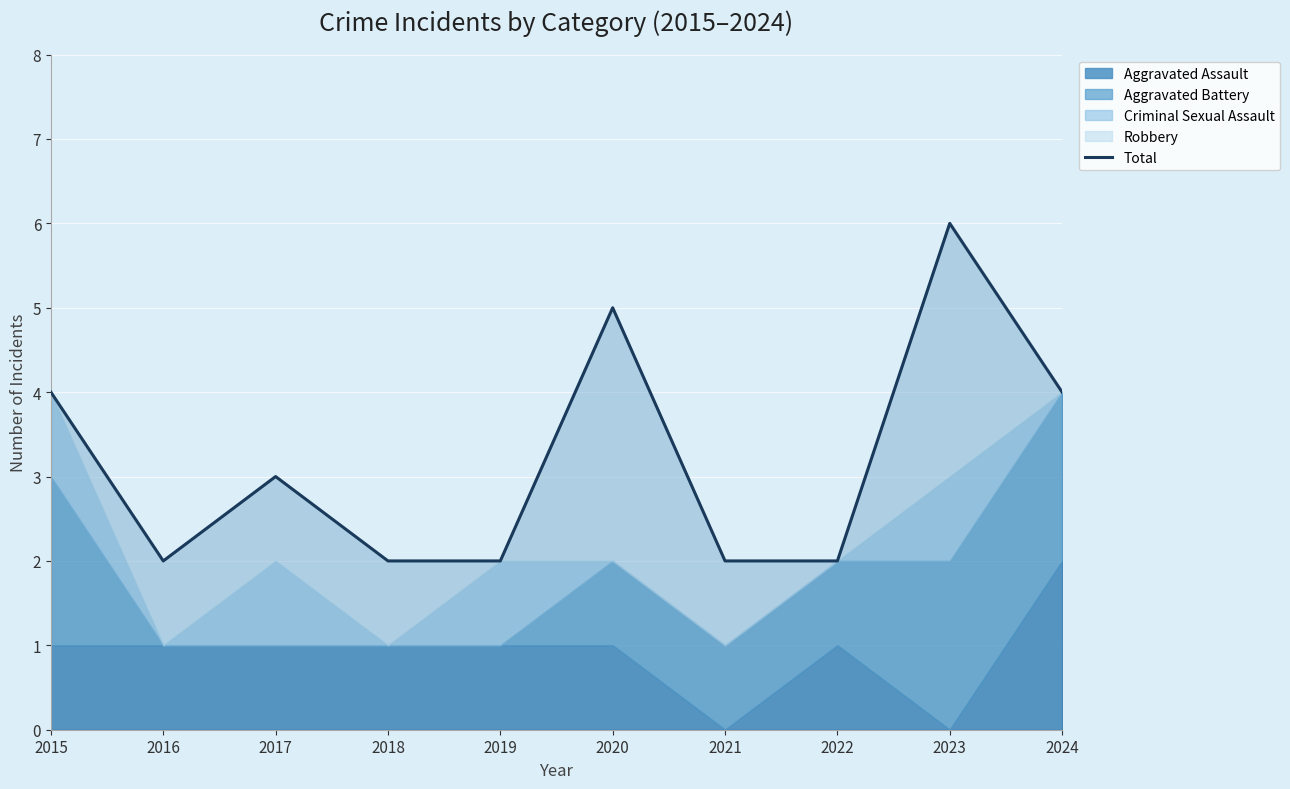

How many values exceed 3?

4